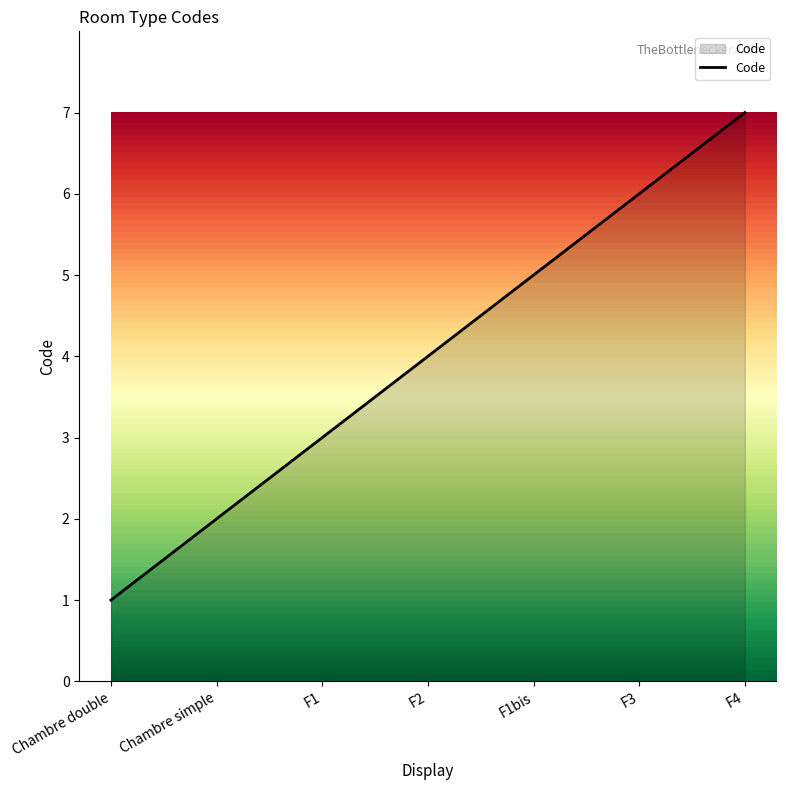

Where is the data nearest to the value 4?

F2